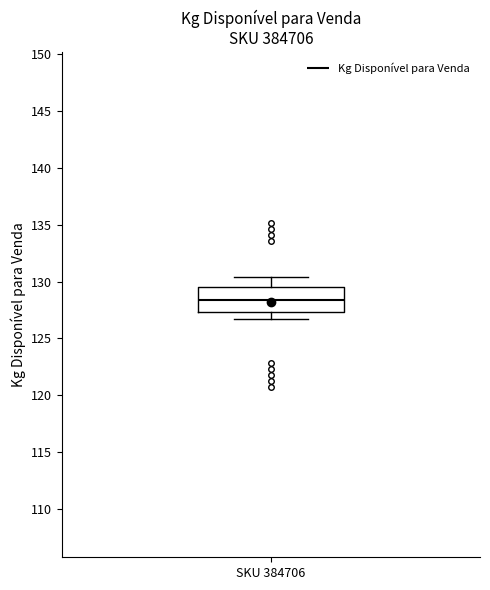

Where does the lower whisker of the box for SKU 384706 end on the y-axis? The values are not printed on the chart, so give them approximately, as read against the axis.

126.5